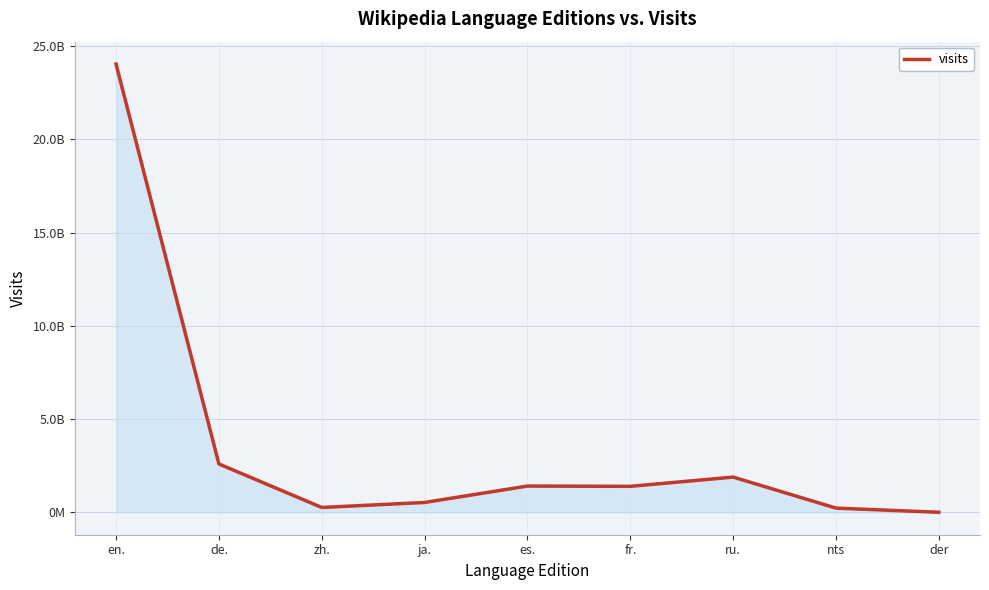

Is it true that the value at es. is 750423603?

False